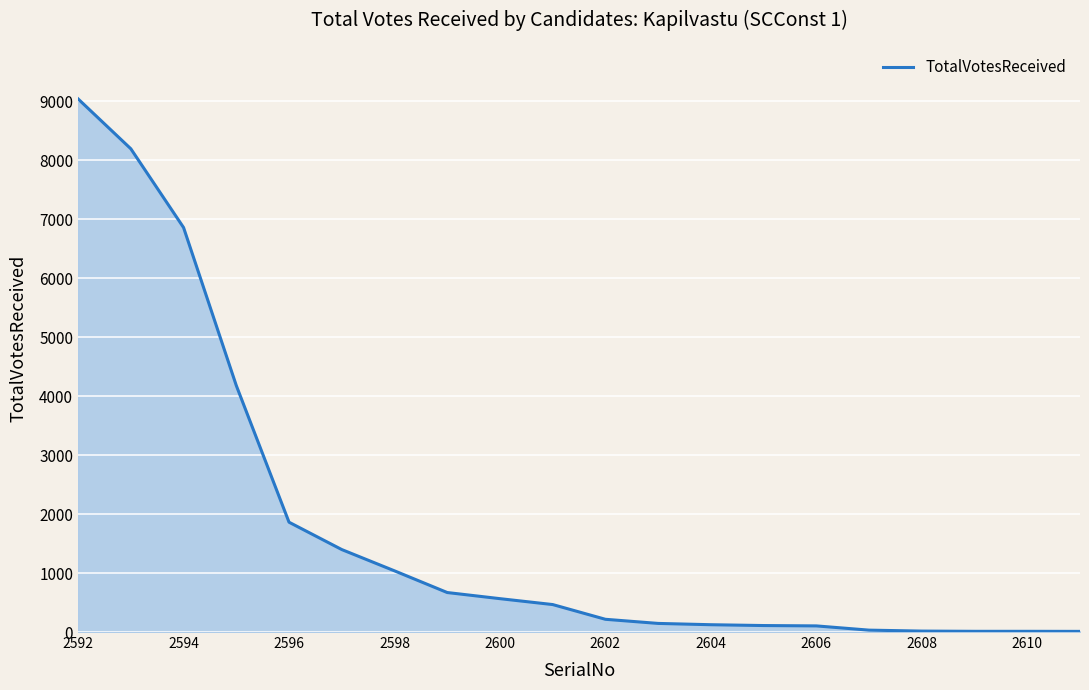

What is the greatest value displayed?

9043